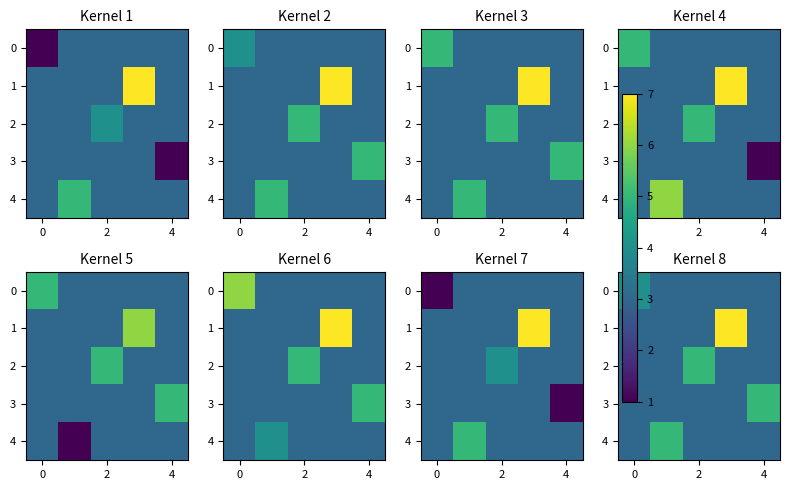

The row_4 series shows 3 at 2. True or false?

True